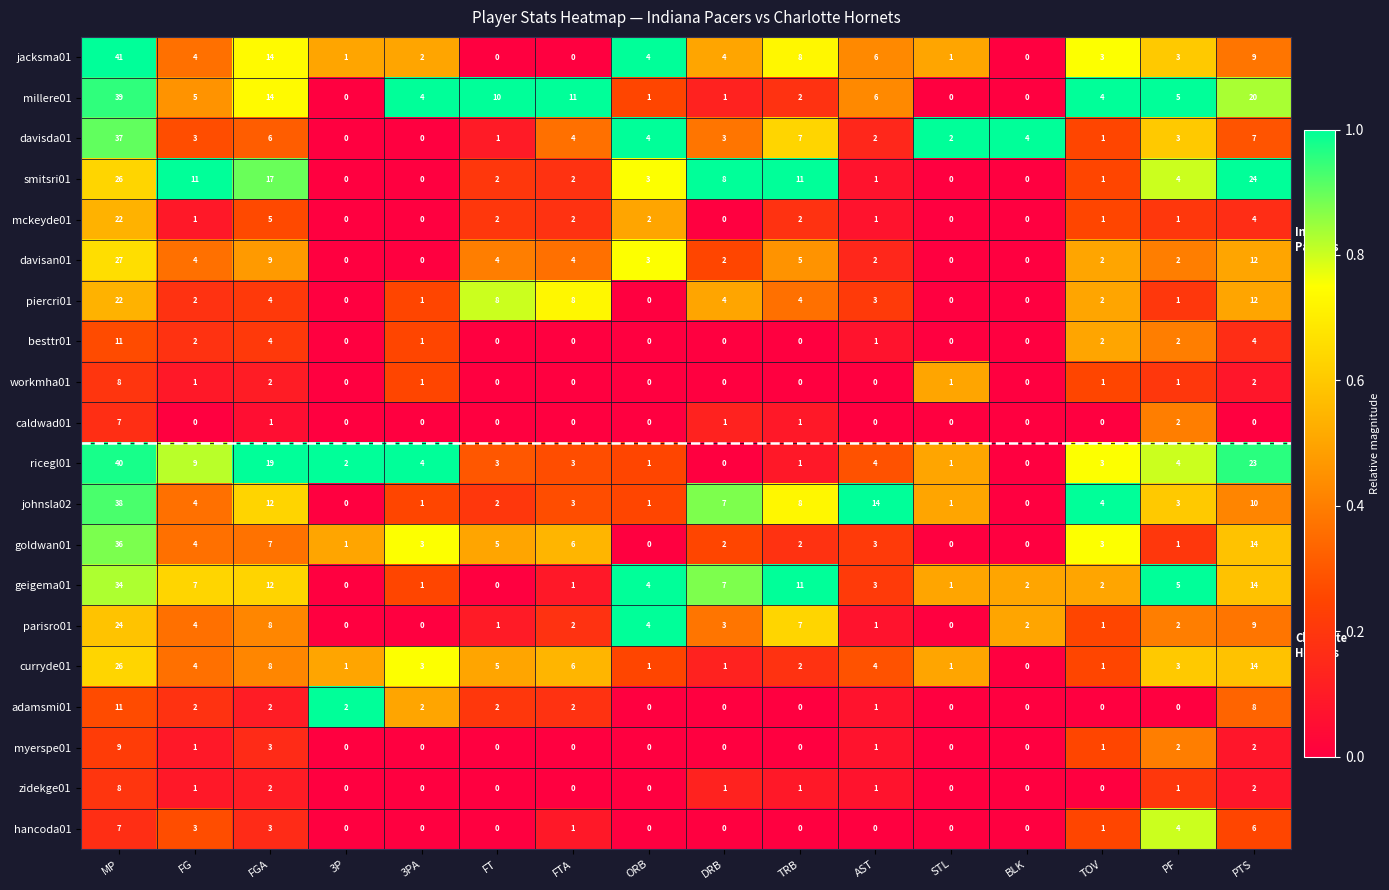

Is the value of piercri01 at PTS greater than the value of parisro01 at DRB?

Yes